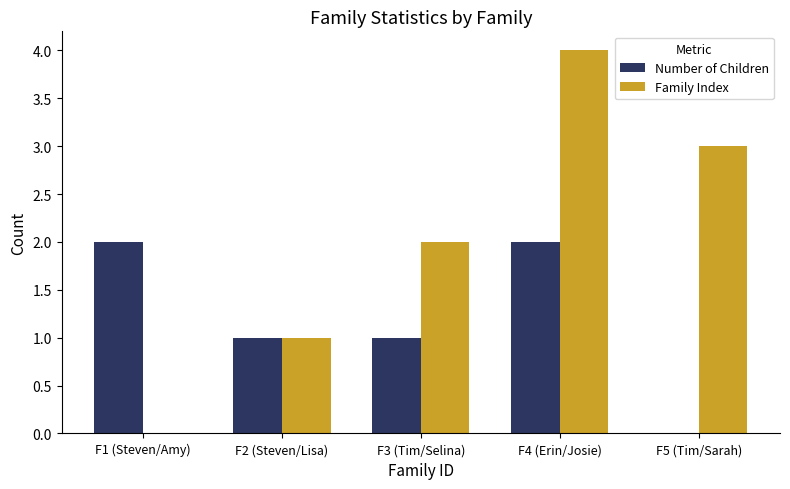

True or false: Family Index has a value of 1 at F3 (Tim/Selina).

False